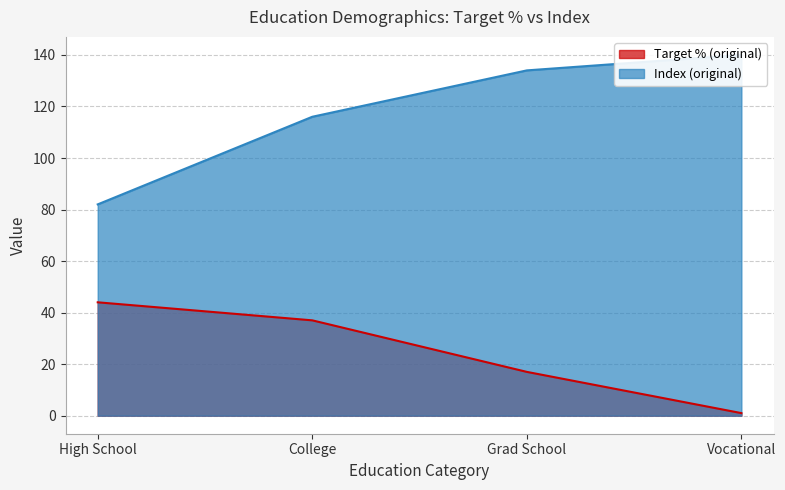

At which label does Index (original) first exceed 134?

Vocational